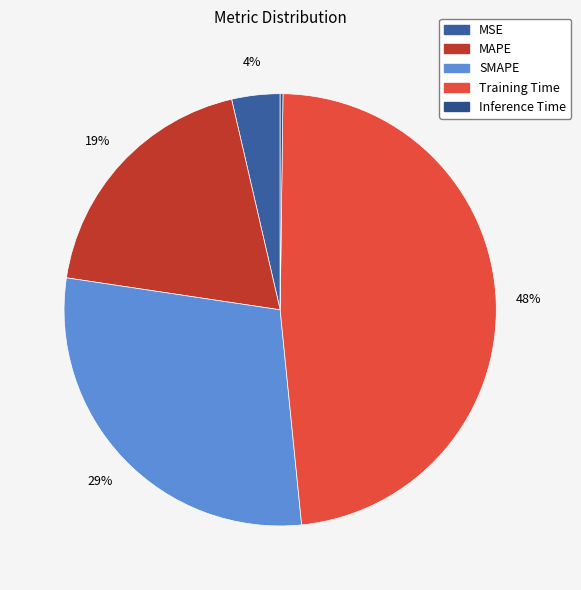

Is it true that SMAPE is 39% of the pie?

False